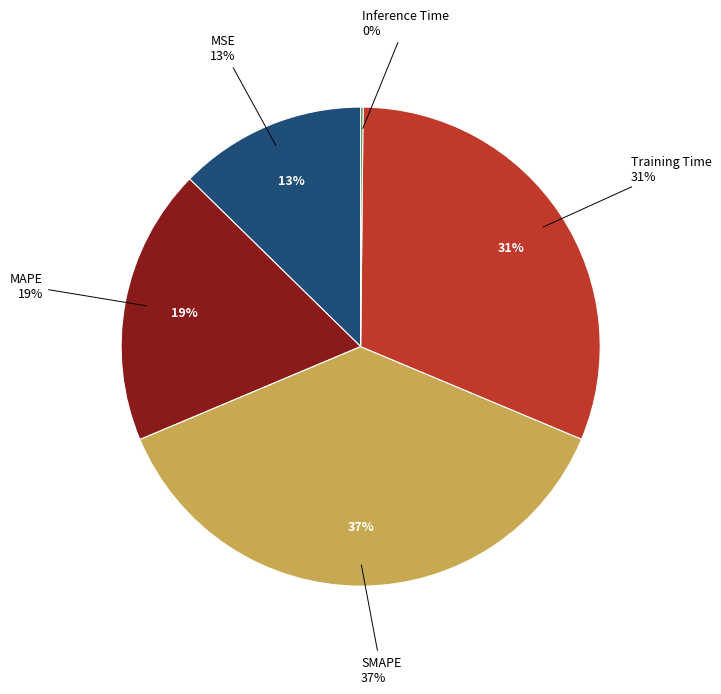

Rank the categories by value from highest to lowest.

SMAPE, Training Time, MAPE, MSE, Inference Time